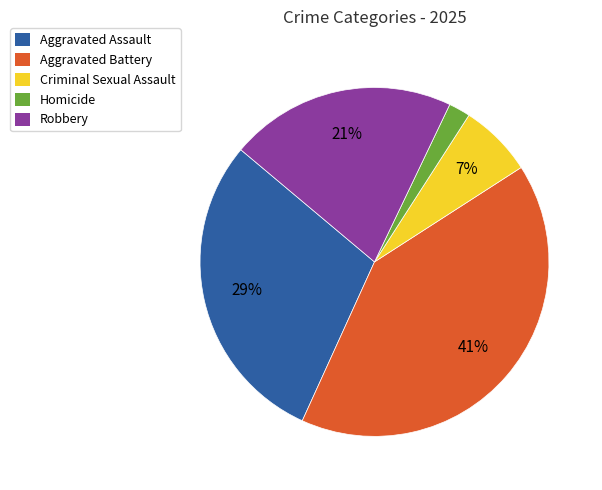

Does Aggravated Battery represent more than half of the total?

No